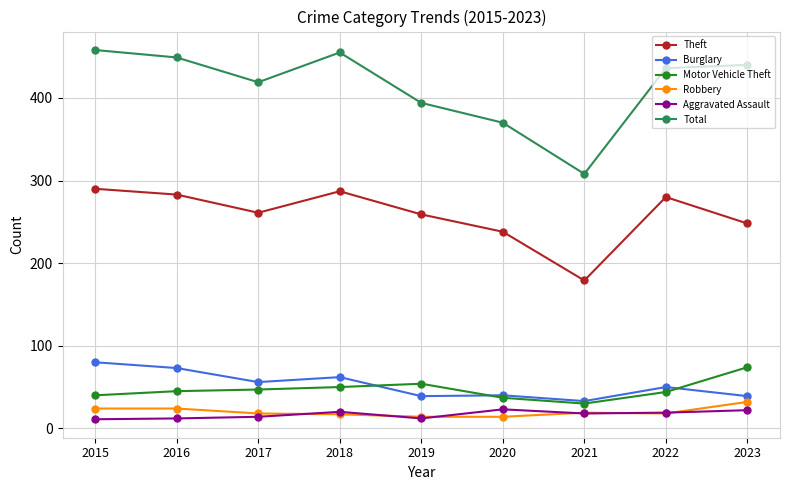

At which label does Theft reach its minimum?

2021